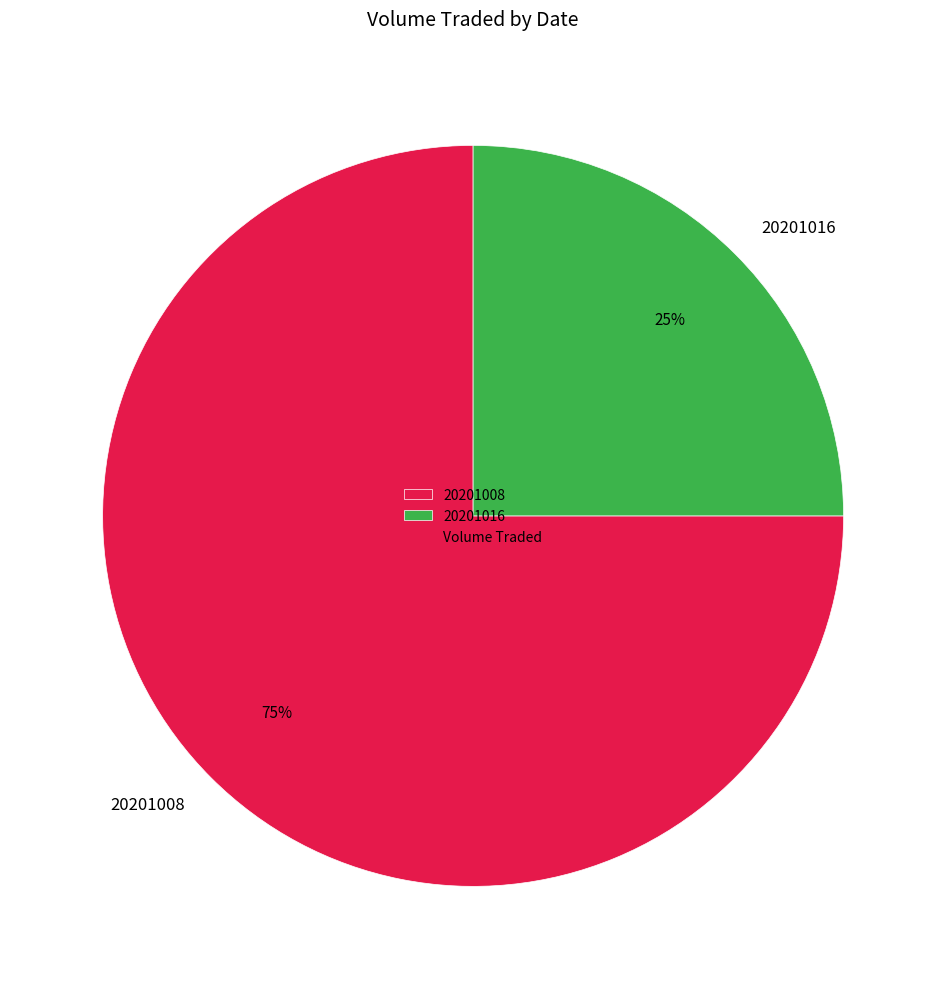

Which has a higher value, 20201008 or 20201016?

20201008